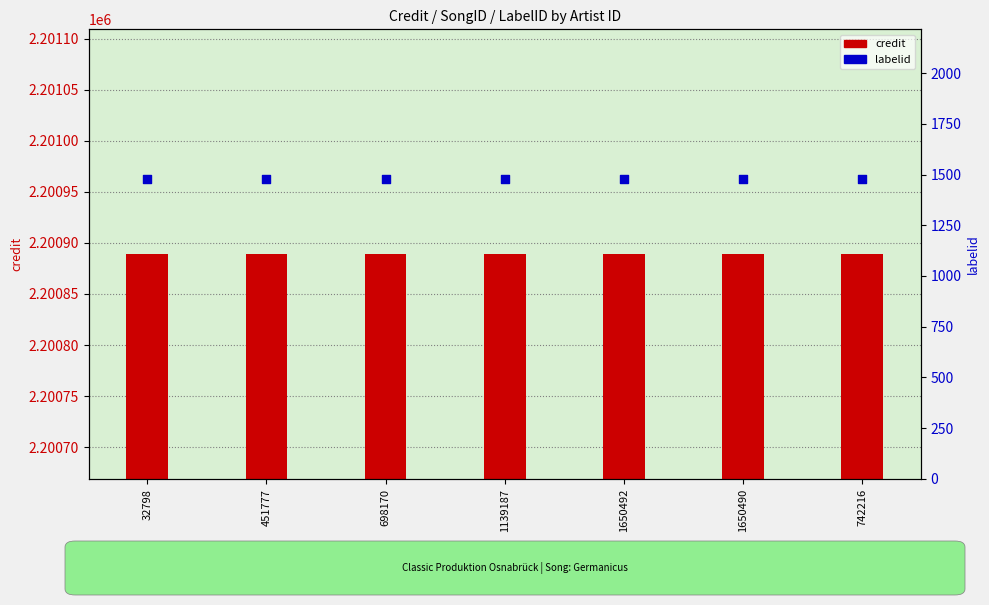

Which series has the largest total across all categories?

credit